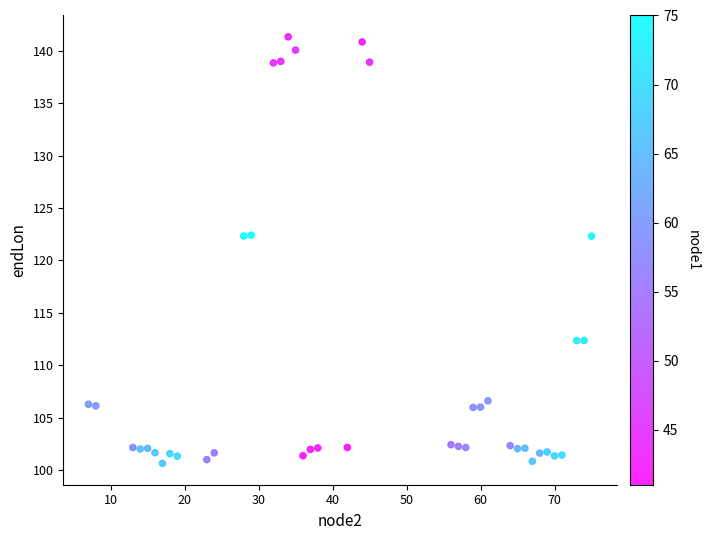

What is the range of X values (max minus min)?

68.0